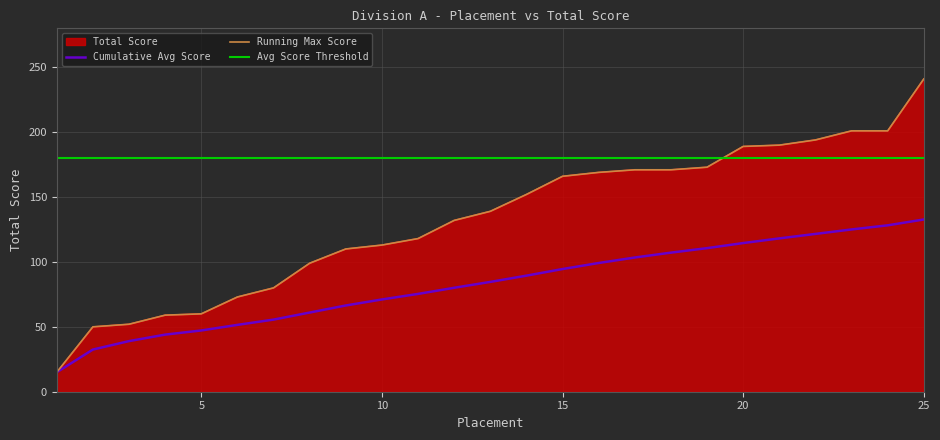

Reading left to right, list all the values displayed in this chart.

15	50	52	59	60	73	80	99	110	113	118	132	139	152	166	169	171	171	173	189	190	194	201	201	241